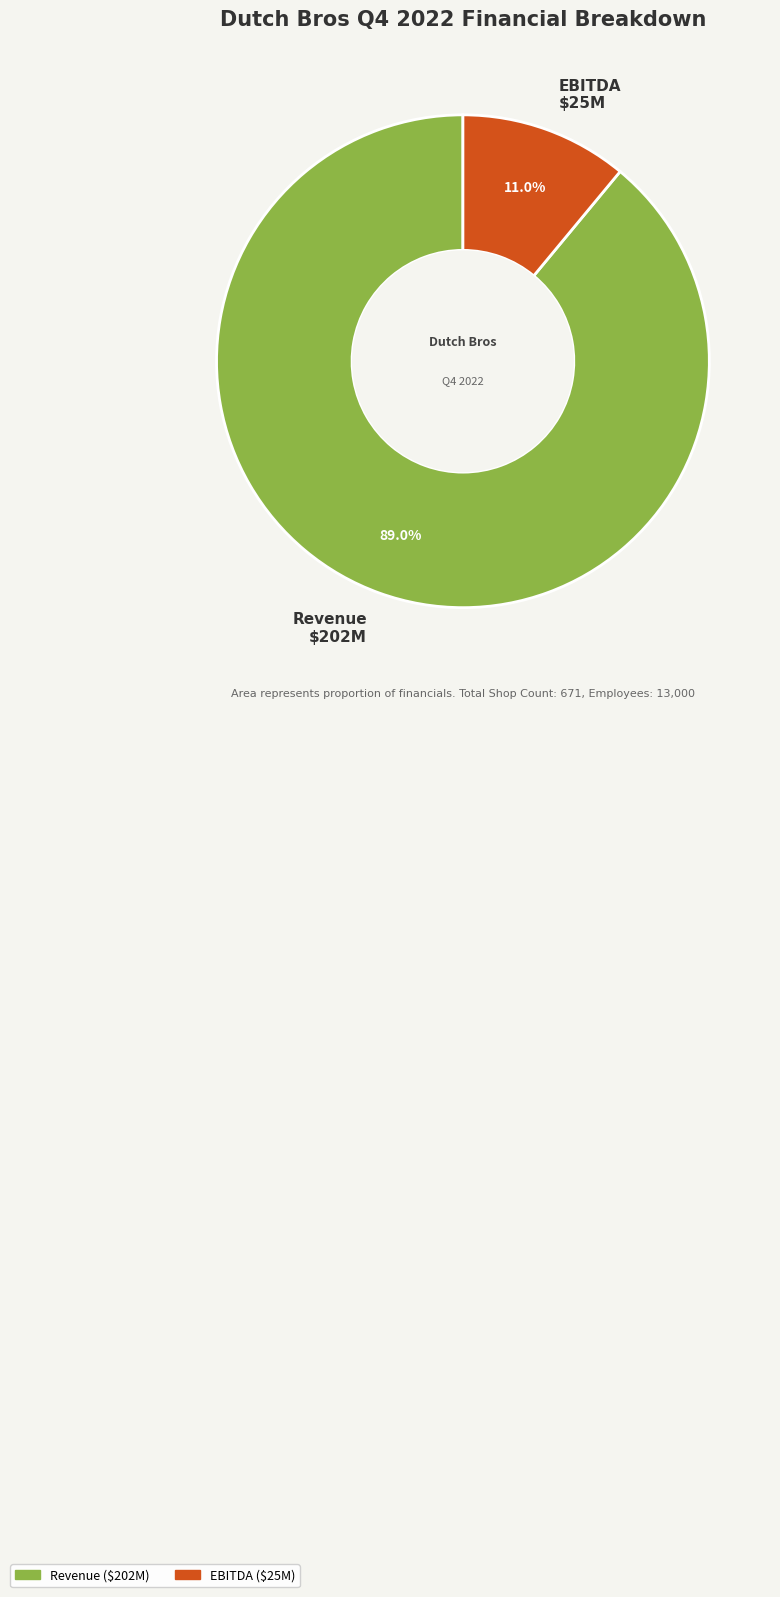

What is the smallest slice in the pie chart?

EBITDA